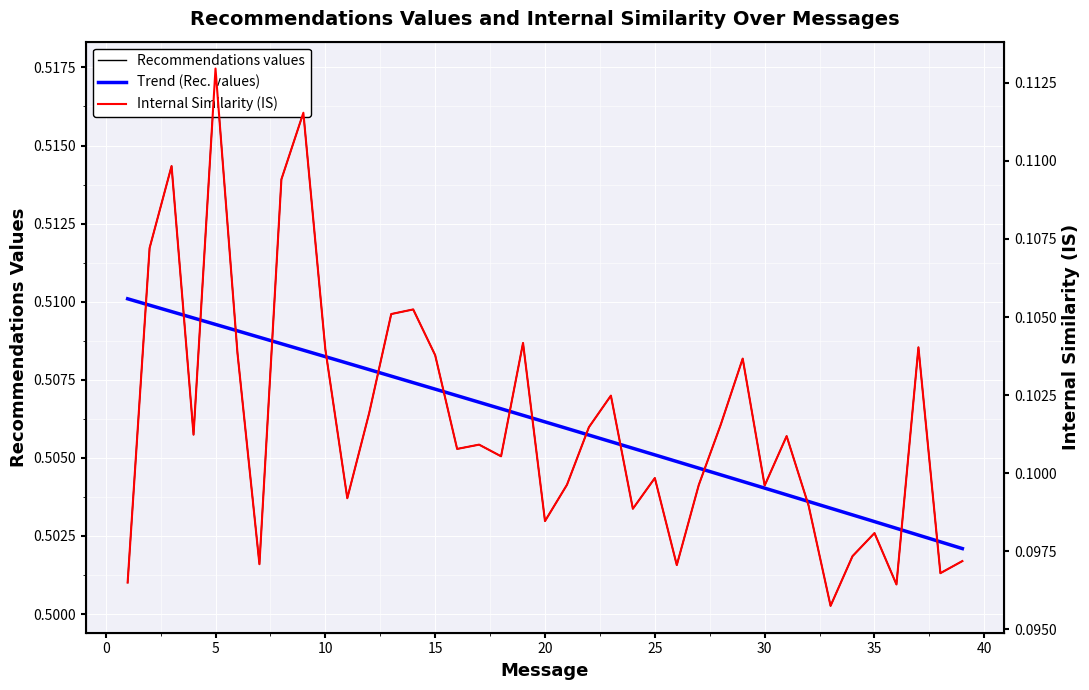

What is the minimum value shown in the chart?

0.1